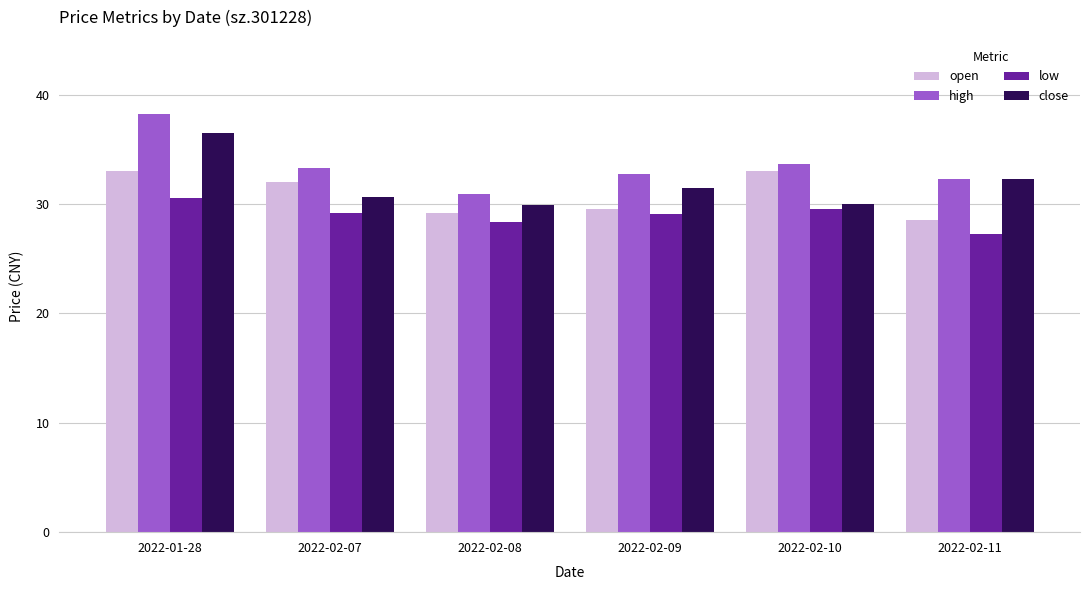

What is the difference between the maximum and minimum values in the close series?

6.5